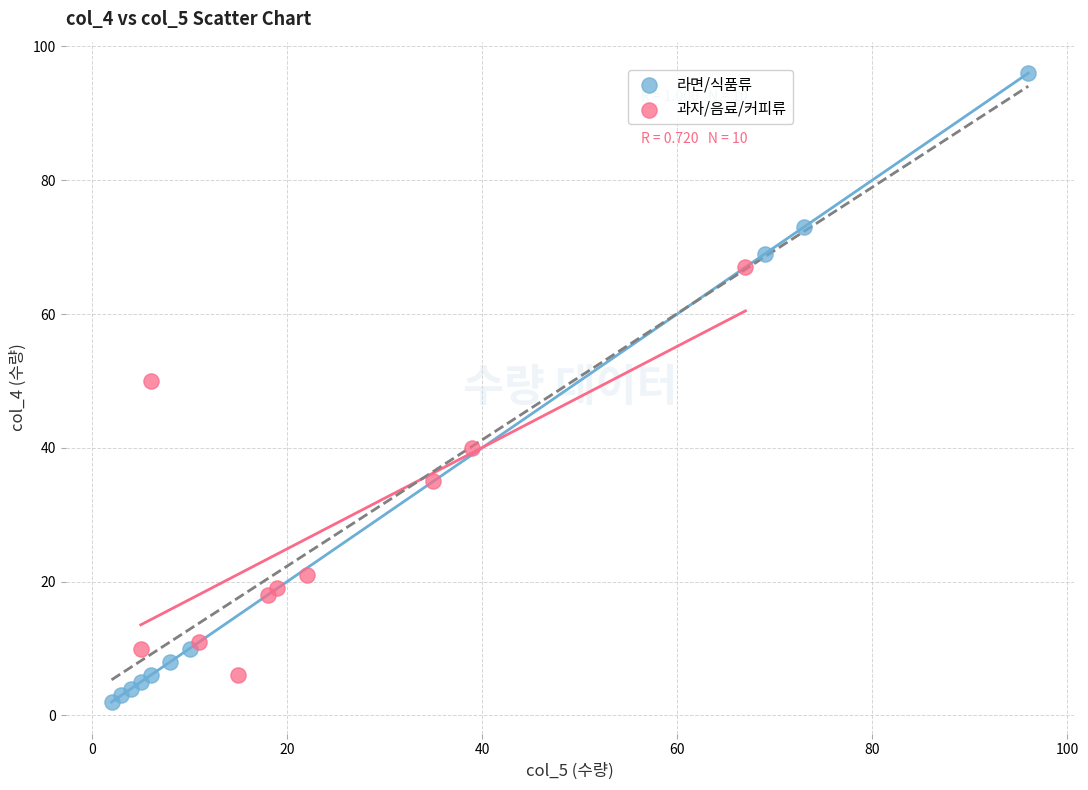

Which series has the widest spread of Y values?

라면/식품류